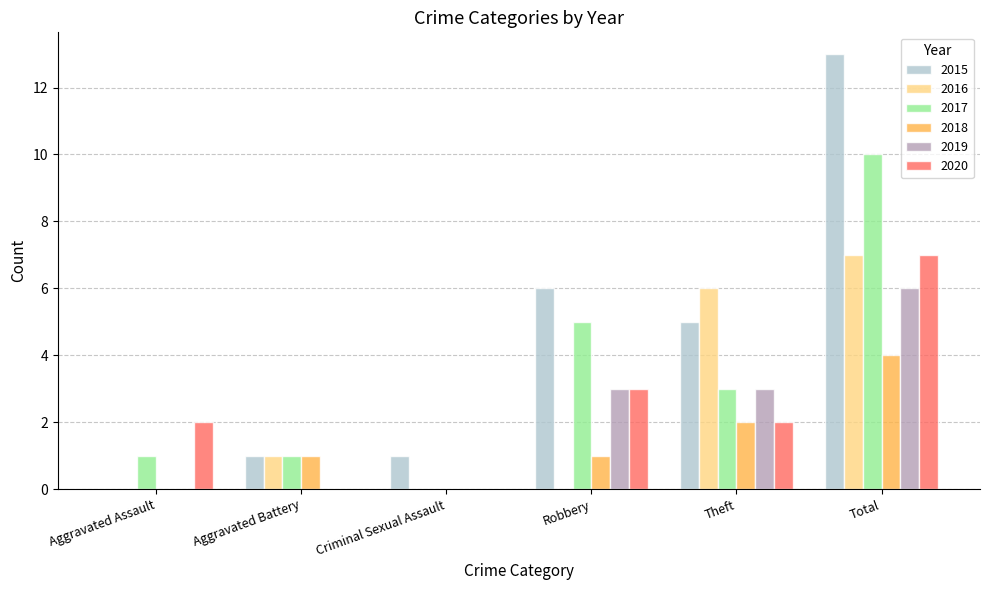

How many 2016 values are between 0 and 6?

5